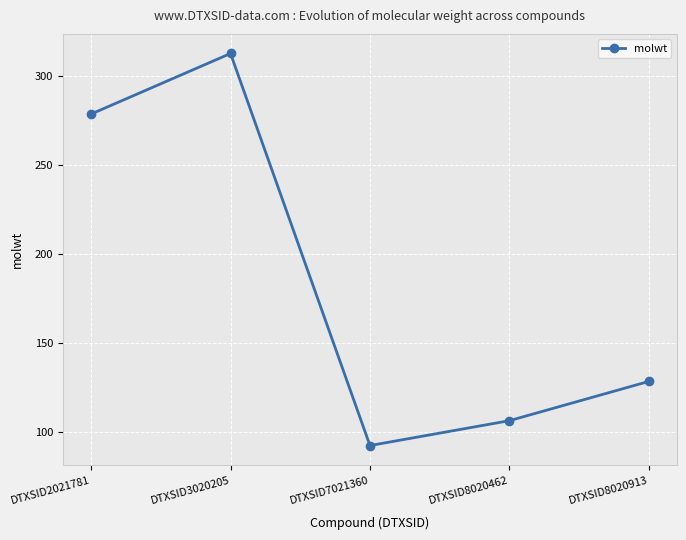

At which category does the data reach its first local valley?

DTXSID7021360